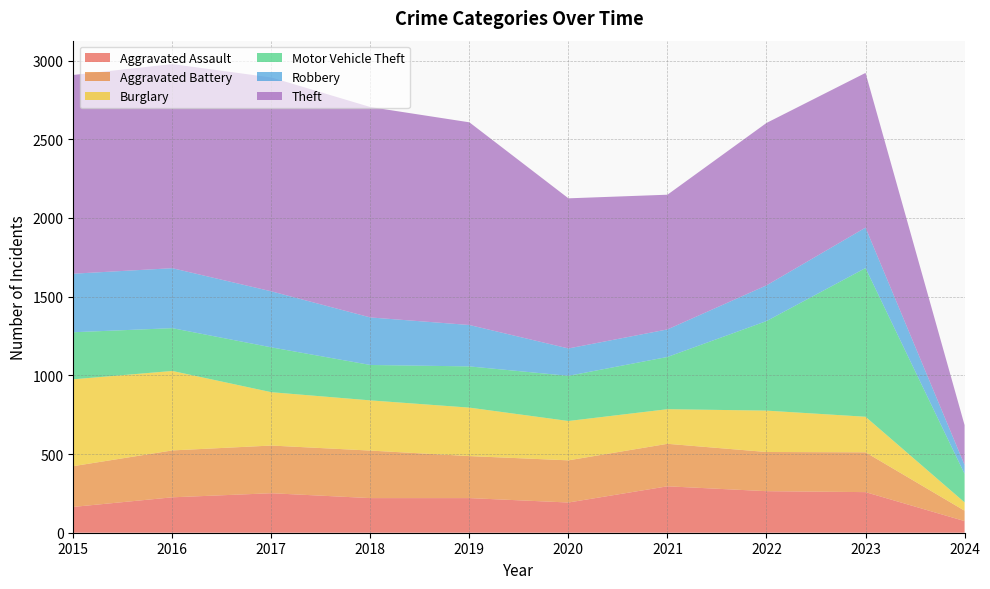

Reading left to right, what are all the values shown in this chart?

Aggravated Assault: 2015=164	2016=225	2017=251	2018=220	2019=220	2020=192	2021=295	2022=264	2023=258	2024=74
Aggravated Battery: 2015=259	2016=298	2017=303	2018=302	2019=267	2020=268	2021=270	2022=249	2023=253	2024=66
Burglary: 2015=552	2016=505	2017=339	2018=319	2019=308	2020=250	2021=220	2022=263	2023=226	2024=53
Motor Vehicle Theft: 2015=299	2016=272	2017=285	2018=225	2019=262	2020=287	2021=332	2022=569	2023=945	2024=181
Robbery: 2015=372	2016=381	2017=356	2018=302	2019=263	2020=174	2021=175	2022=227	2023=257	2024=57
Theft: 2015=1263	2016=1297	2017=1359	2018=1337	2019=1288	2020=954	2021=856	2022=1032	2023=983	2024=253